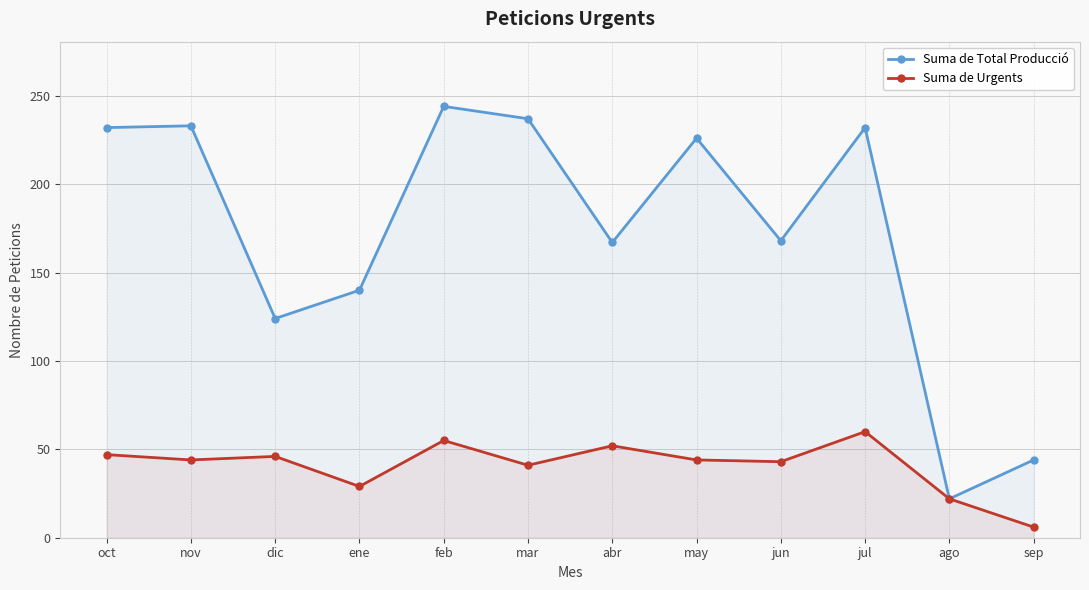

What position from the right is abr?

6